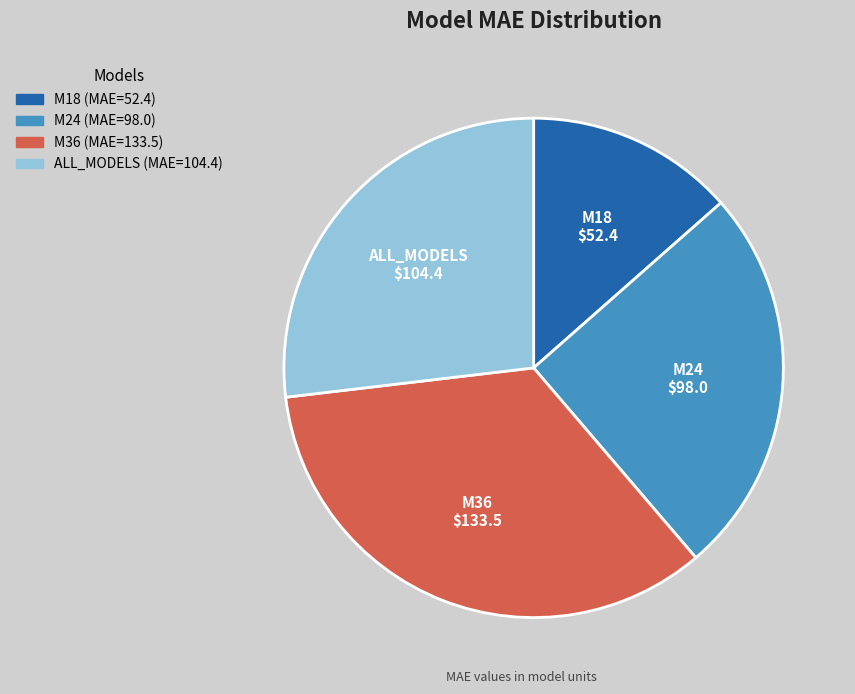

How many slices are in this pie chart?

4